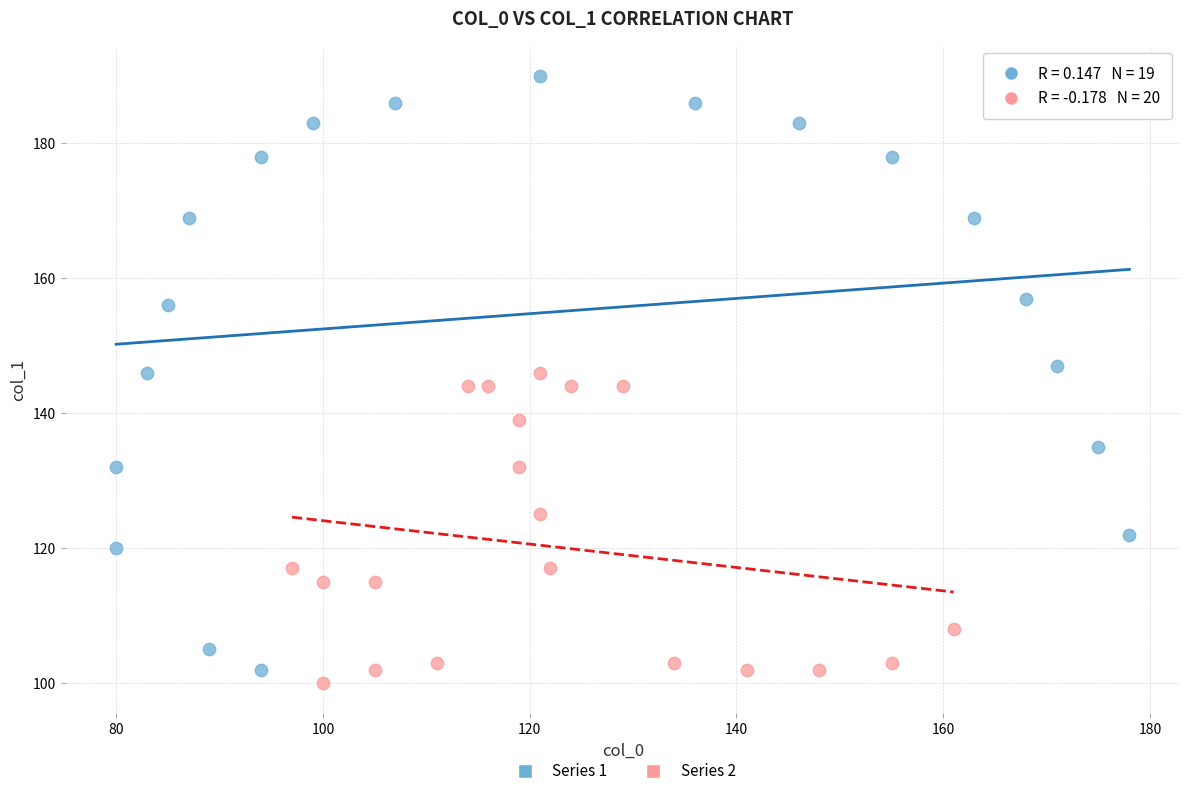

Which series has the largest Y range (max minus min)?

Series 1